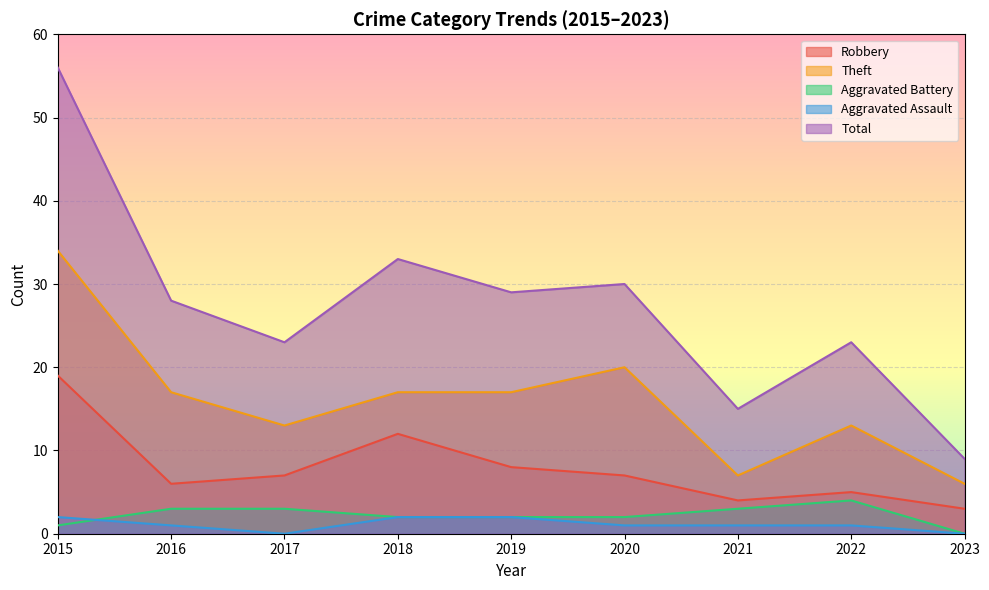

At 2021, list the series in order from largest to smallest.

Total, Theft, Robbery, Aggravated Battery, Aggravated Assault